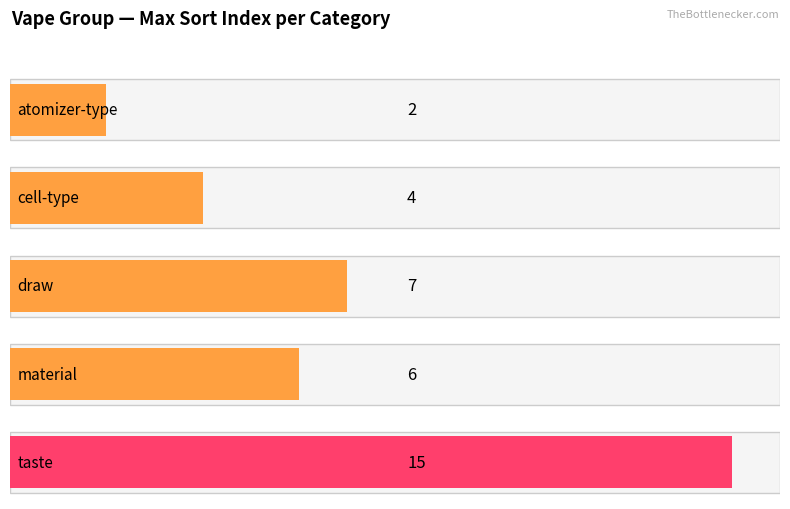

List the labels in order of value, largest first.

taste, draw, material, cell-type, atomizer-type